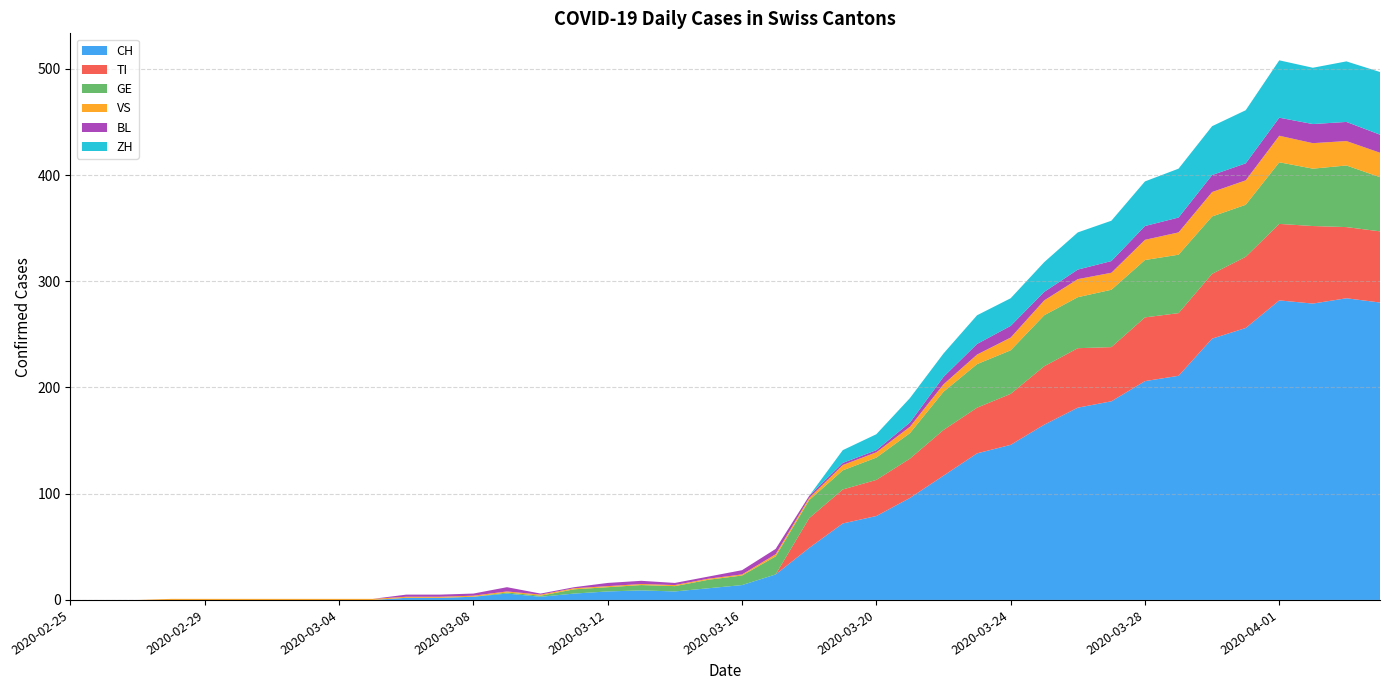

Reading right to left, list all the values displayed in this chart.

CH: 2020-04-04=280	2020-04-03=284	2020-04-02=279	2020-04-01=282	2020-03-31=256	2020-03-30=246	2020-03-29=211	2020-03-28=206	2020-03-27=187	2020-03-26=181	2020-03-25=165	2020-03-24=146	2020-03-23=138	2020-03-22=117	2020-03-21=96	2020-03-20=79	2020-03-19=72	2020-03-18=49	2020-03-17=24	2020-03-16=14	2020-03-15=11	2020-03-14=8	2020-03-13=9	2020-03-12=8	2020-03-11=6	2020-03-10=3	2020-03-09=6	2020-03-08=3	2020-03-07=2	2020-03-06=2	2020-03-05=0	2020-03-04=0	2020-03-03=0	2020-03-02=0	2020-03-01=0	2020-02-29=0	2020-02-28=0	2020-02-27=0	2020-02-26=0	2020-02-25=0
TI: 2020-04-04=67	2020-04-03=67	2020-04-02=73	2020-04-01=72	2020-03-31=67	2020-03-30=61	2020-03-29=59	2020-03-28=60	2020-03-27=51	2020-03-26=56	2020-03-25=55	2020-03-24=48	2020-03-23=43	2020-03-22=43	2020-03-21=37	2020-03-20=34	2020-03-19=32	2020-03-18=28	2020-03-17=0	2020-03-16=0	2020-03-15=0	2020-03-14=0	2020-03-13=0	2020-03-12=0	2020-03-11=0	2020-03-10=0	2020-03-09=0	2020-03-08=0	2020-03-07=0	2020-03-06=0	2020-03-05=0	2020-03-04=0	2020-03-03=0	2020-03-02=0	2020-03-01=0	2020-02-29=0	2020-02-28=0	2020-02-27=0	2020-02-26=0	2020-02-25=0
GE: 2020-04-04=51	2020-04-03=58	2020-04-02=54	2020-04-01=58	2020-03-31=49	2020-03-30=54	2020-03-29=55	2020-03-28=54	2020-03-27=54	2020-03-26=48	2020-03-25=48	2020-03-24=41	2020-03-23=41	2020-03-22=36	2020-03-21=24	2020-03-20=21	2020-03-19=18	2020-03-18=17	2020-03-17=17	2020-03-16=9	2020-03-15=8	2020-03-14=5	2020-03-13=5	2020-03-12=4	2020-03-11=4	2020-03-10=1	2020-03-09=1	2020-03-08=0	2020-03-07=0	2020-03-06=0	2020-03-05=0	2020-03-04=0	2020-03-03=0	2020-03-02=0	2020-03-01=0	2020-02-29=0	2020-02-28=0	2020-02-27=0	2020-02-26=0	2020-02-25=0
VS: 2020-04-04=23	2020-04-03=23	2020-04-02=24	2020-04-01=25	2020-03-31=23	2020-03-30=23	2020-03-29=21	2020-03-28=19	2020-03-27=16	2020-03-26=17	2020-03-25=14	2020-03-24=12	2020-03-23=9	2020-03-22=7	2020-03-21=6	2020-03-20=5	2020-03-19=5	2020-03-18=2	2020-03-17=2	2020-03-16=1	2020-03-15=1	2020-03-14=1	2020-03-13=1	2020-03-12=1	2020-03-11=1	2020-03-10=1	2020-03-09=1	2020-03-08=1	2020-03-07=1	2020-03-06=1	2020-03-05=1	2020-03-04=1	2020-03-03=1	2020-03-02=1	2020-03-01=1	2020-02-29=1	2020-02-28=1	2020-02-27=0	2020-02-26=0	2020-02-25=0
BL: 2020-04-04=17	2020-04-03=18	2020-04-02=18	2020-04-01=17	2020-03-31=16	2020-03-30=16	2020-03-29=14	2020-03-28=13	2020-03-27=11	2020-03-26=9	2020-03-25=8	2020-03-24=11	2020-03-23=10	2020-03-22=7	2020-03-21=4	2020-03-20=2	2020-03-19=2	2020-03-18=2	2020-03-17=5	2020-03-16=4	2020-03-15=2	2020-03-14=2	2020-03-13=3	2020-03-12=3	2020-03-11=1	2020-03-10=1	2020-03-09=4	2020-03-08=2	2020-03-07=2	2020-03-06=2	2020-03-05=0	2020-03-04=0	2020-03-03=0	2020-03-02=0	2020-03-01=0	2020-02-29=0	2020-02-28=0	2020-02-27=0	2020-02-26=0	2020-02-25=0
ZH: 2020-04-04=59	2020-04-03=57	2020-04-02=53	2020-04-01=54	2020-03-31=50	2020-03-30=46	2020-03-29=46	2020-03-28=42	2020-03-27=38	2020-03-26=35	2020-03-25=28	2020-03-24=26	2020-03-23=27	2020-03-22=22	2020-03-21=23	2020-03-20=15	2020-03-19=12	2020-03-18=0	2020-03-17=0	2020-03-16=0	2020-03-15=0	2020-03-14=0	2020-03-13=0	2020-03-12=0	2020-03-11=0	2020-03-10=0	2020-03-09=0	2020-03-08=0	2020-03-07=0	2020-03-06=0	2020-03-05=0	2020-03-04=0	2020-03-03=0	2020-03-02=0	2020-03-01=0	2020-02-29=0	2020-02-28=0	2020-02-27=0	2020-02-26=0	2020-02-25=0